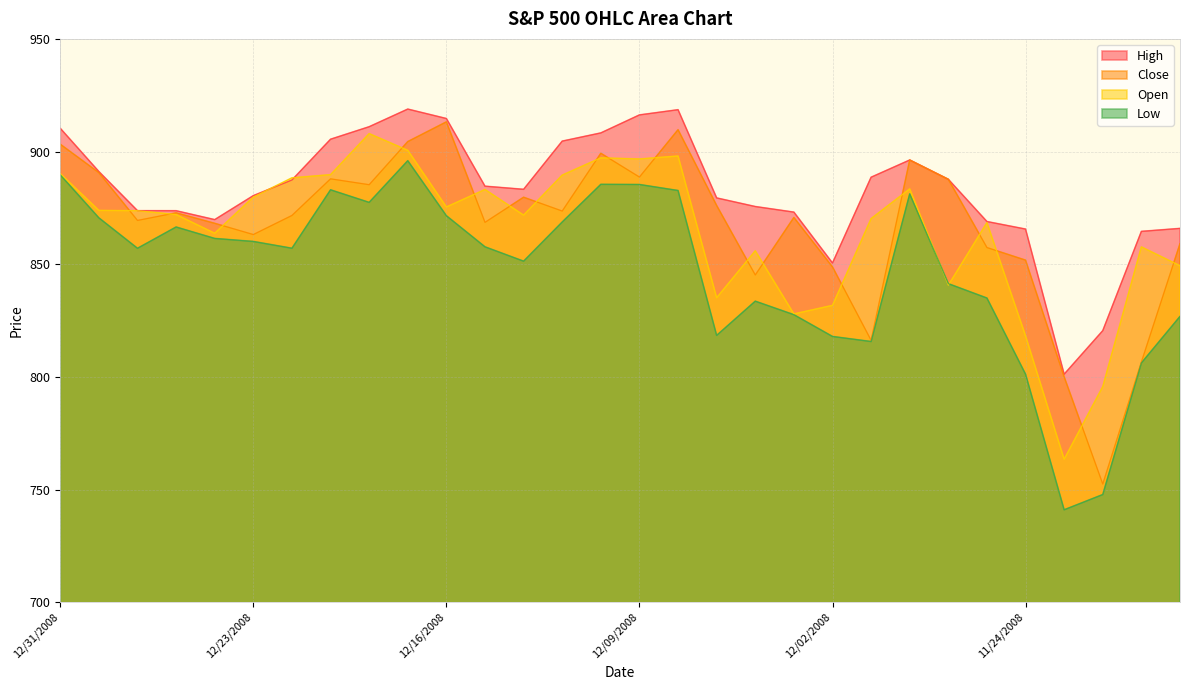

True or false: Close has more than 1 points higher than both neighbors.

True